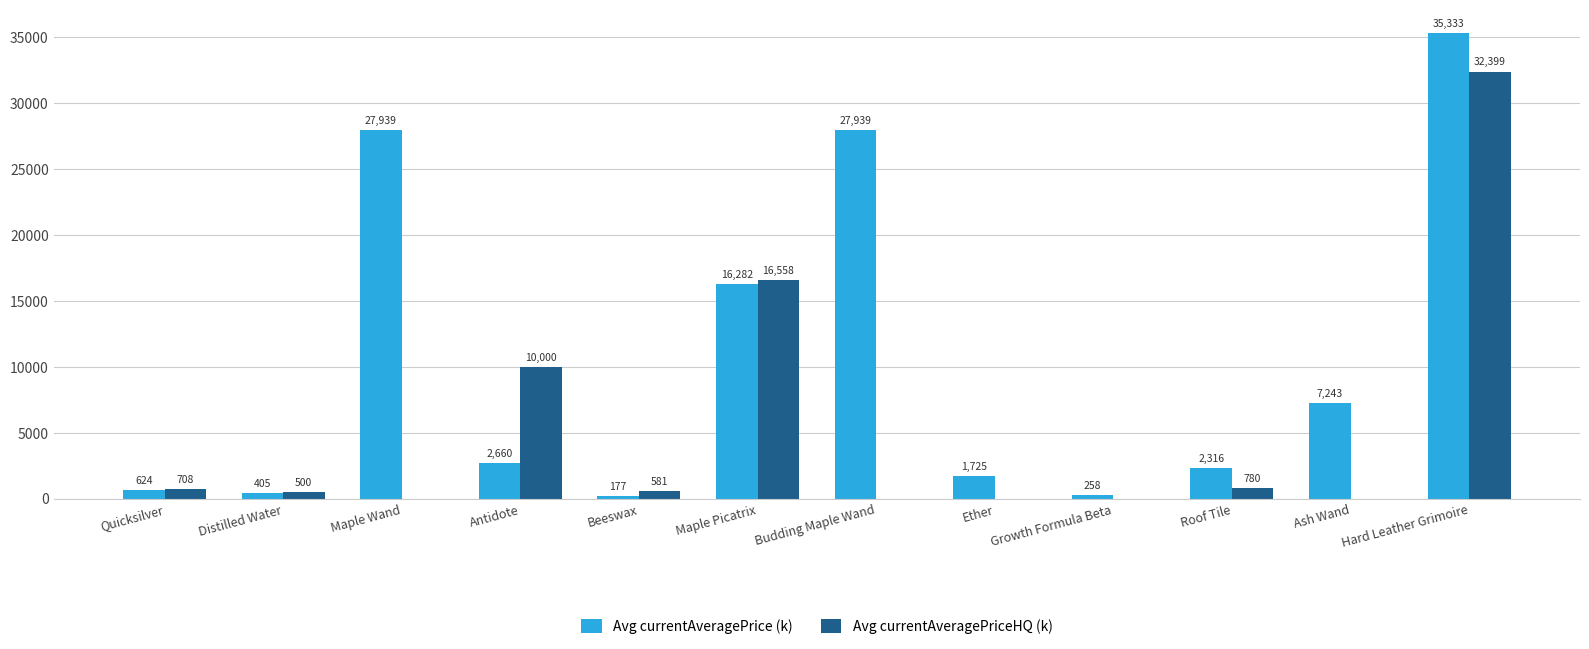

Which series has the largest total across all categories?

Avg currentAveragePrice (k)